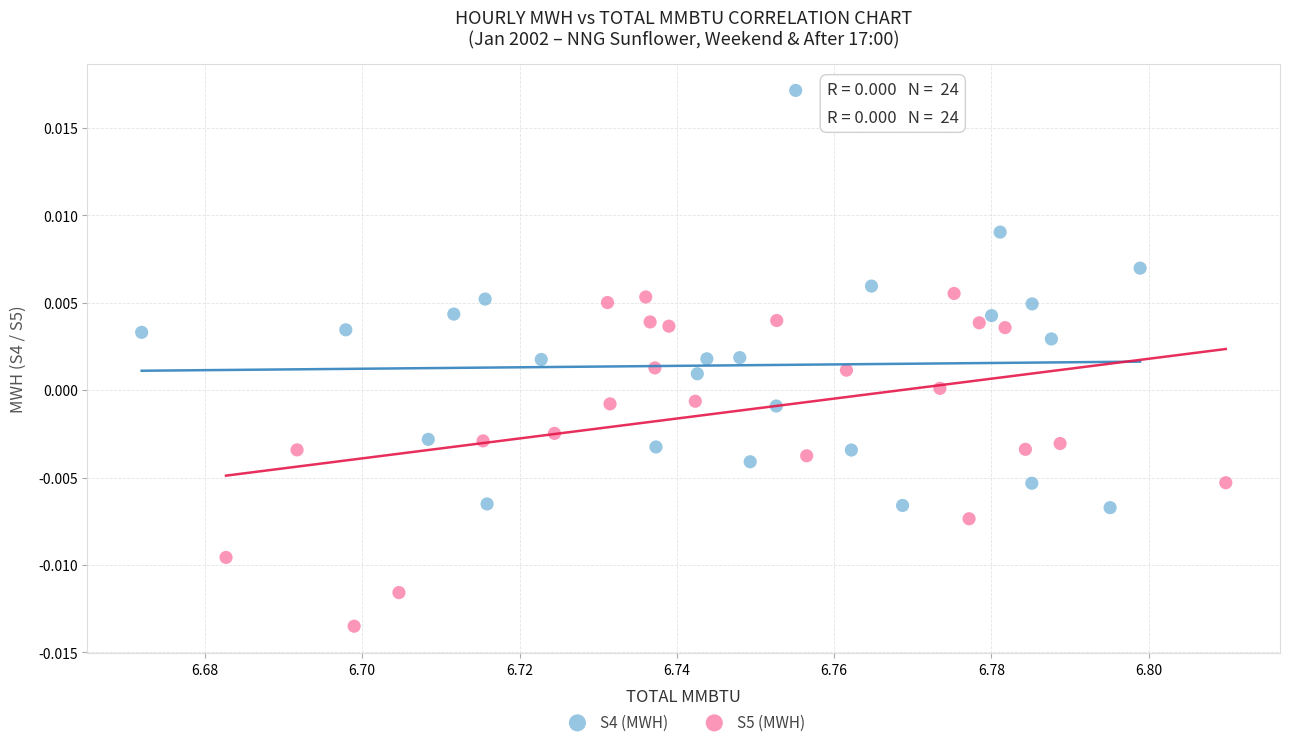

Which series contains the lowest Y value?

S5 (MWH)